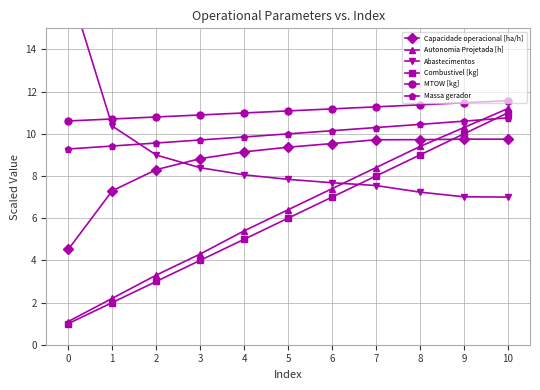

What is the maximum value for Autonomia Projetada [h]?

11.2